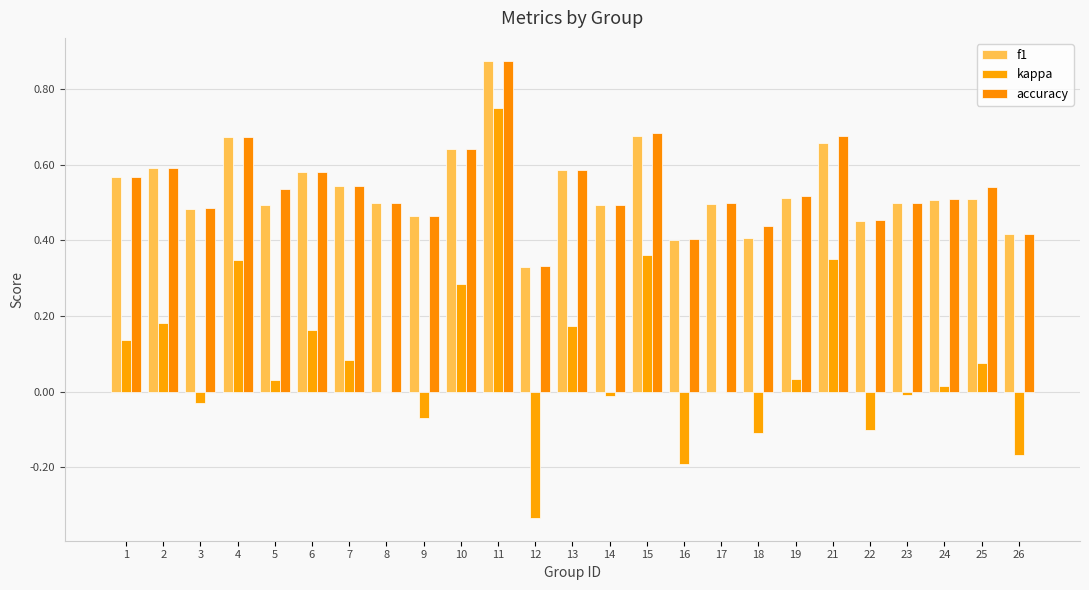

What are all the series names shown in the legend?

f1, kappa, accuracy